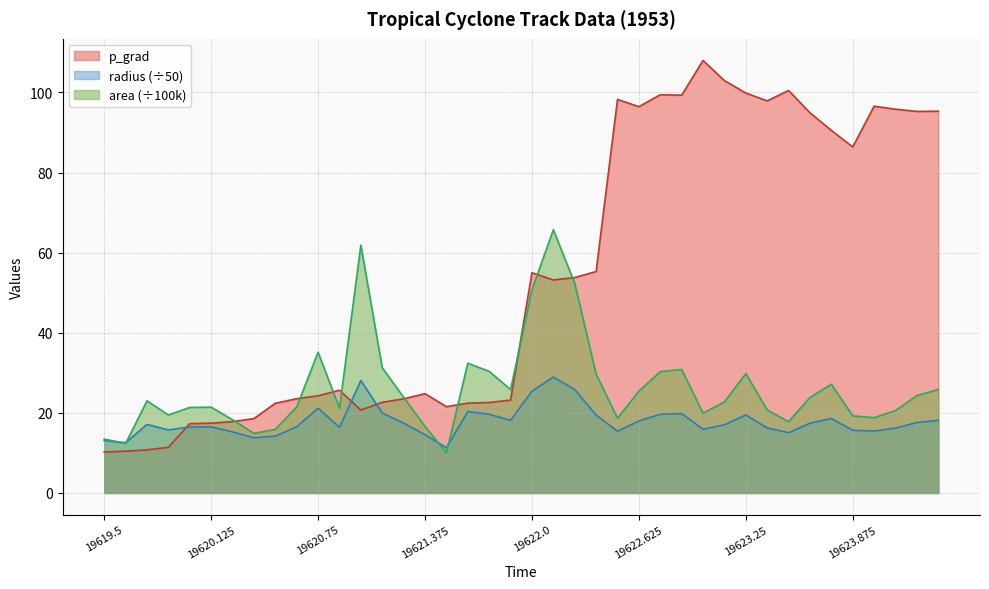

Which series ends up on top after the final intersection of area and radius?

area